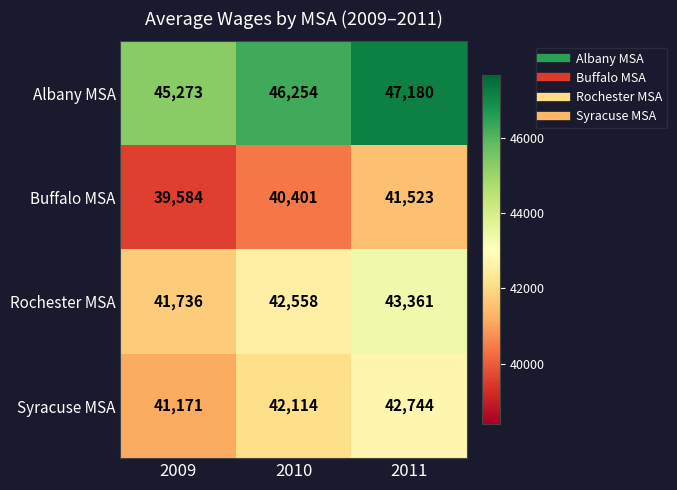

Rank the categories by Buffalo MSA value from highest to lowest.

2011, 2010, 2009